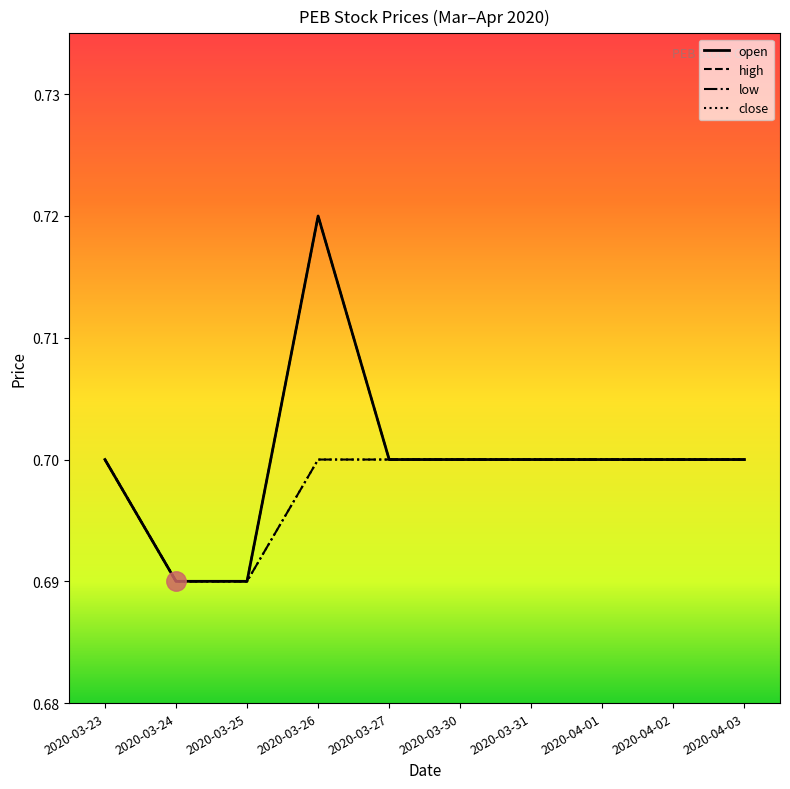

Between 2020-03-25 and 2020-04-03, which series saw the biggest shift?

open